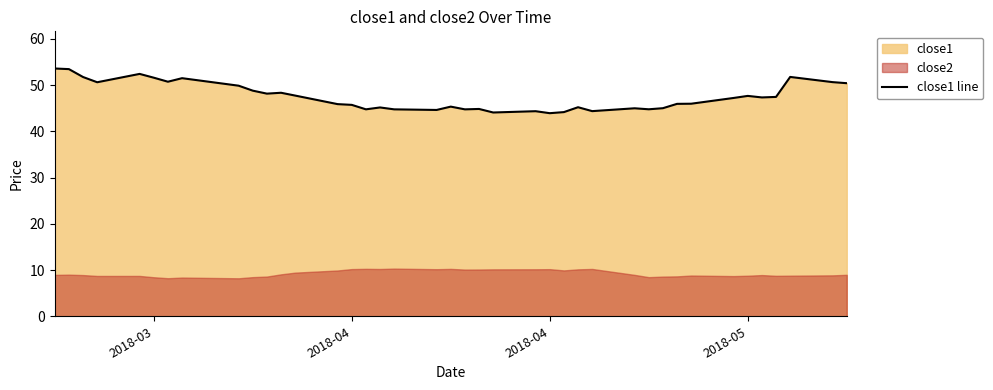

What is the maximum value shown in the chart?

53.6